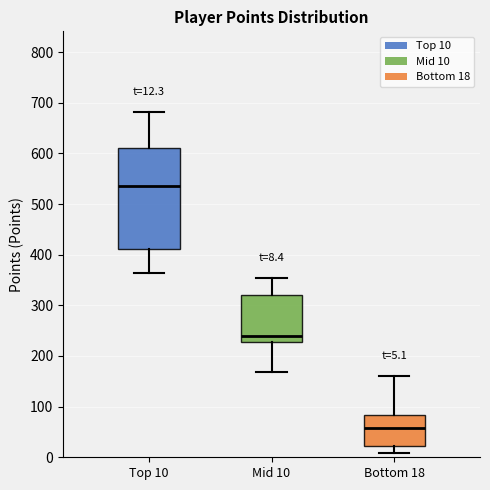

Which box's median line is the highest?

Top 10